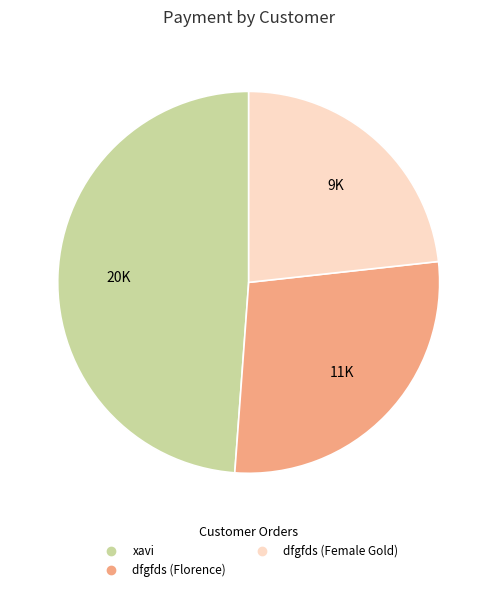

Does dfgfds (Florence) represent more than half of the total?

No